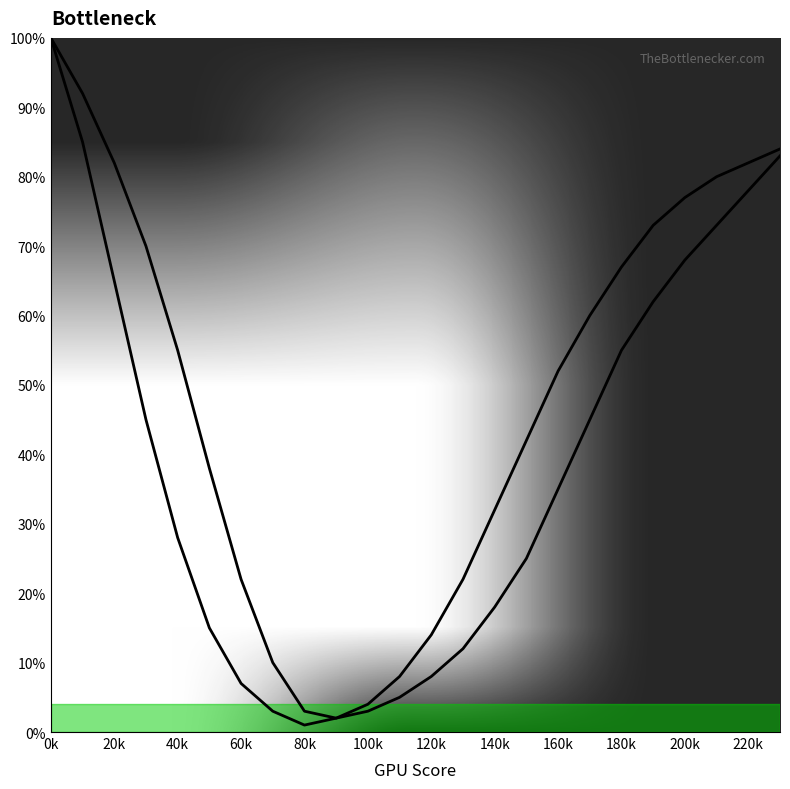

In CPU Bottleneck, how many points are lower than both neighbors (excluding endpoints)?

1